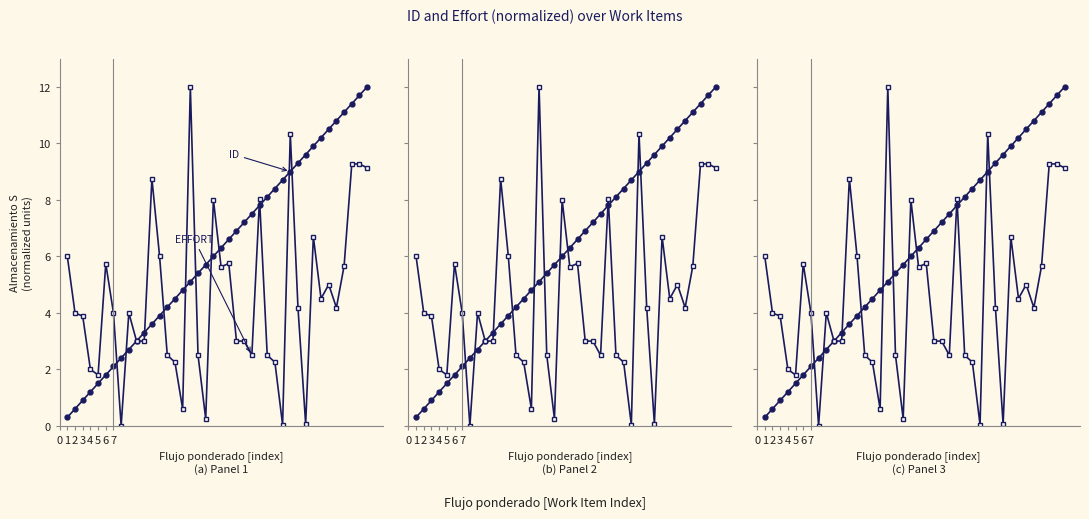

Where is the first local maximum for EFFORT?

6